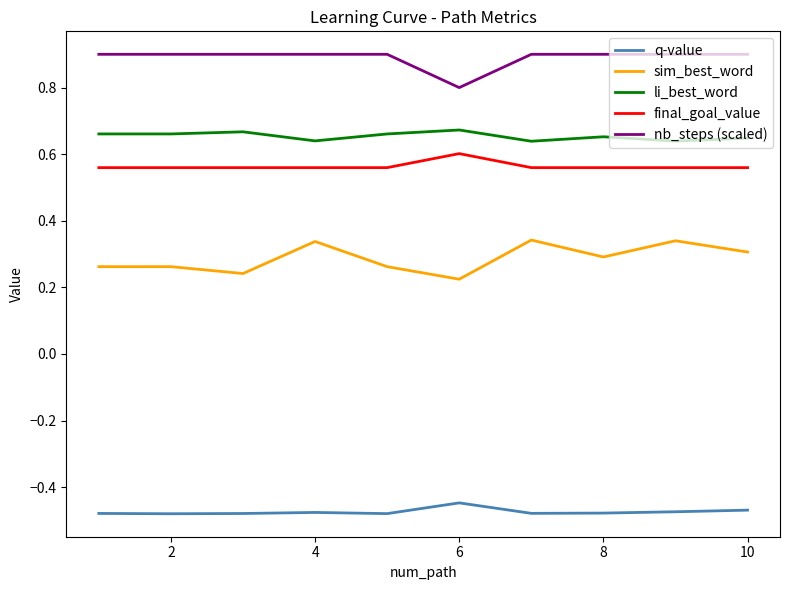

Rank the series by their maximum value, from highest to lowest.

nb_steps (scaled), li_best_word, final_goal_value, sim_best_word, q-value